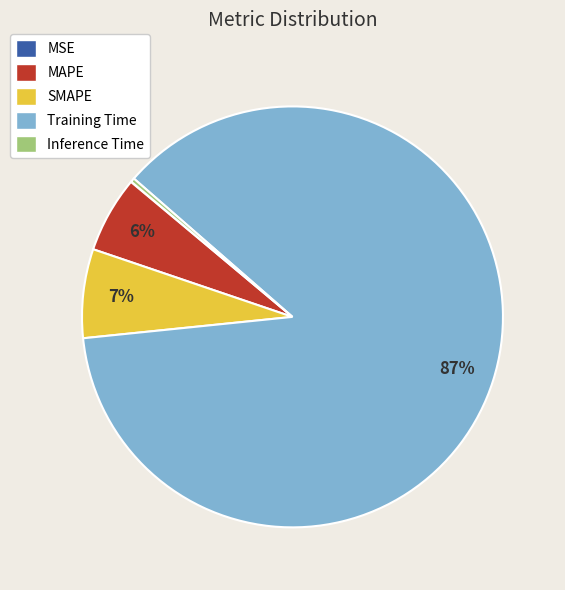

Which category accounts for the majority?

Training Time